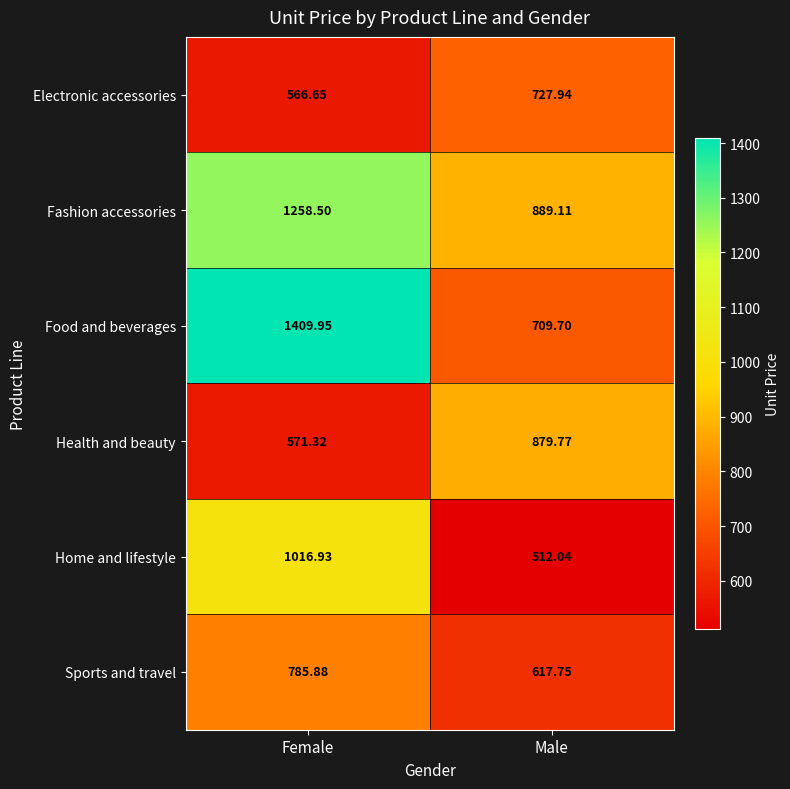

At which label is Fashion accessories closest to 1073?

Male